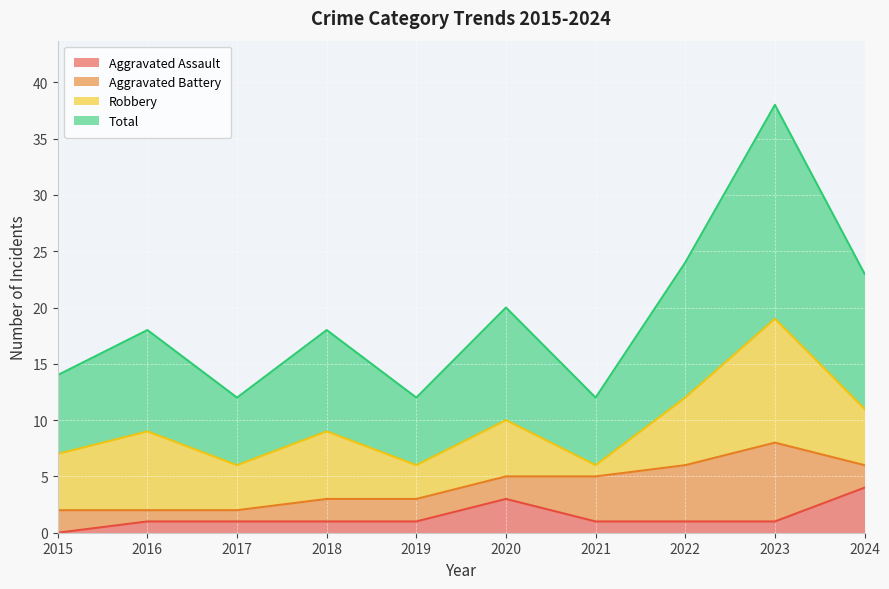

In Total, how many points are lower than both neighbors (excluding endpoints)?

3